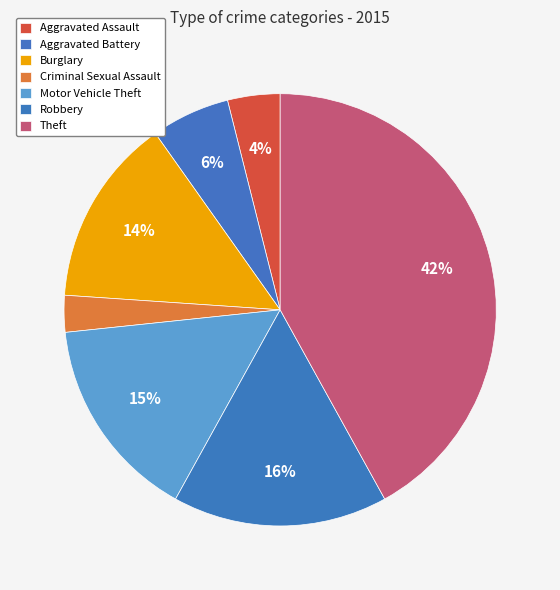

Is it true that Burglary is 1% of the pie?

False